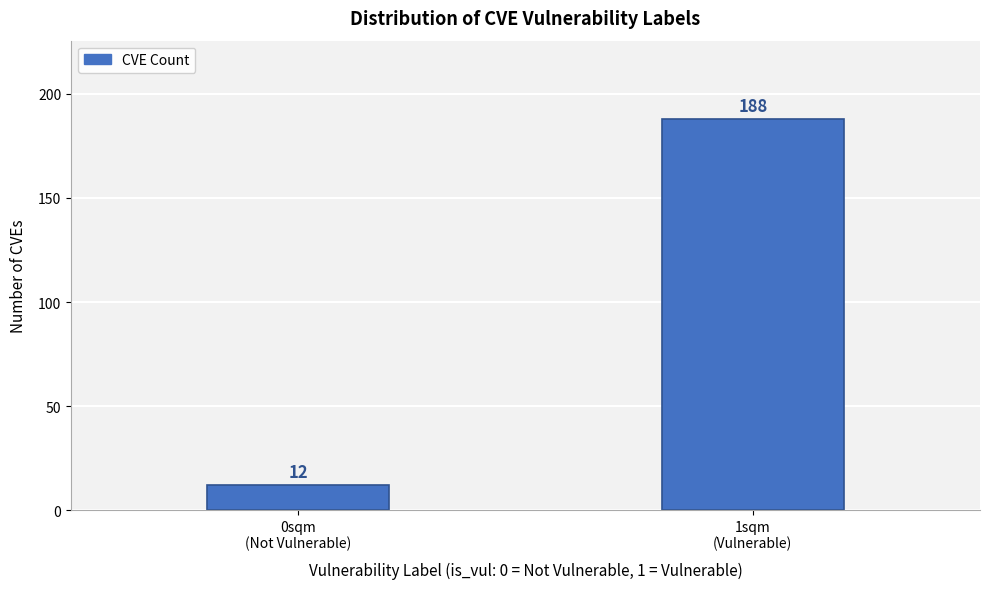

Reading left to right, what are all the values shown in this chart?

12	188